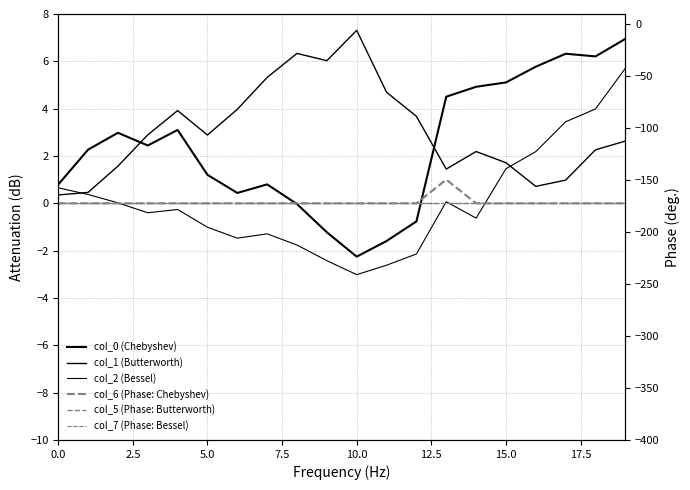

At which category is the sum across all series the highest?

19